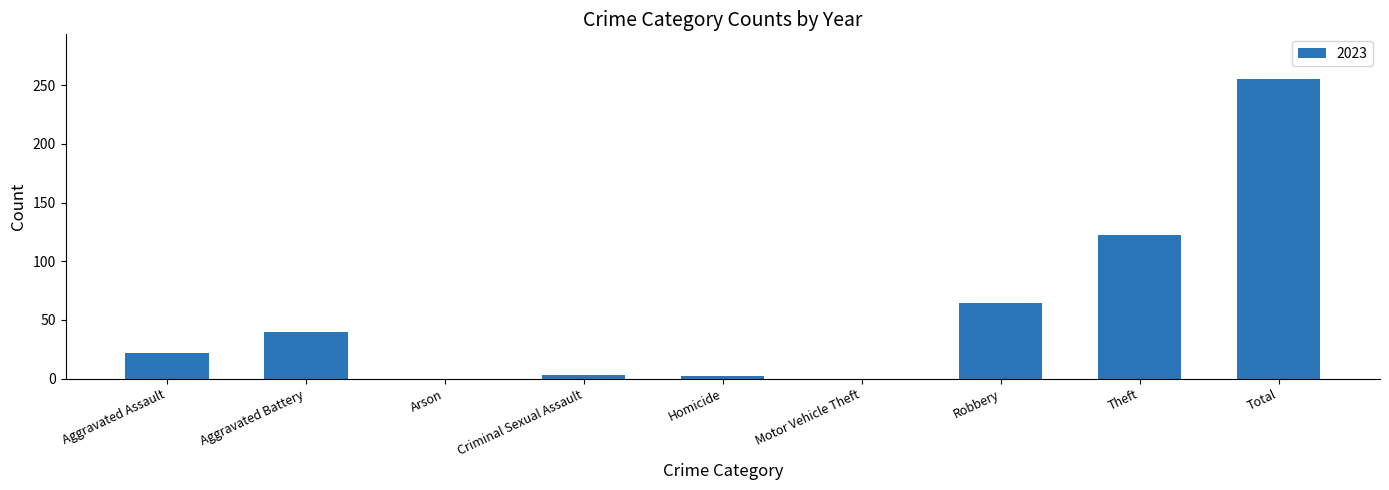

What is the approximate value at Aggravated Assault?

22